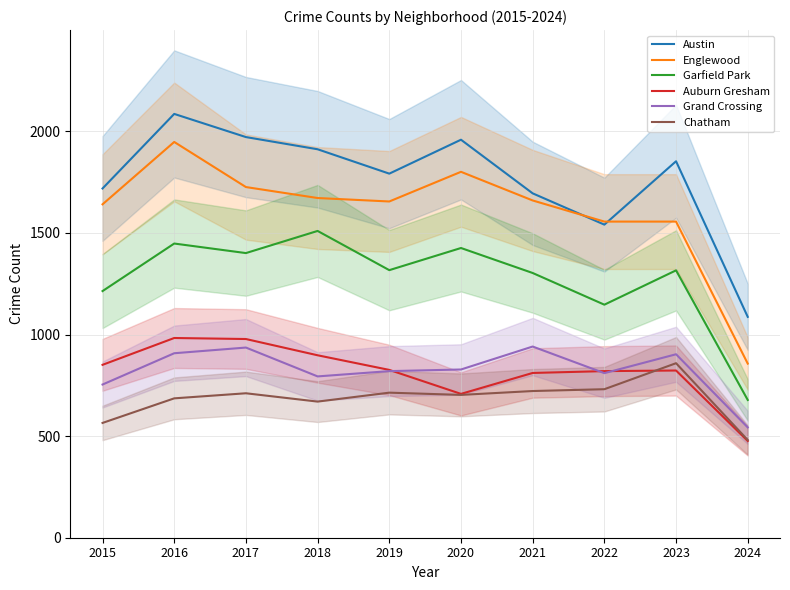

Which series changed the most between 2015 and 2016?

Austin